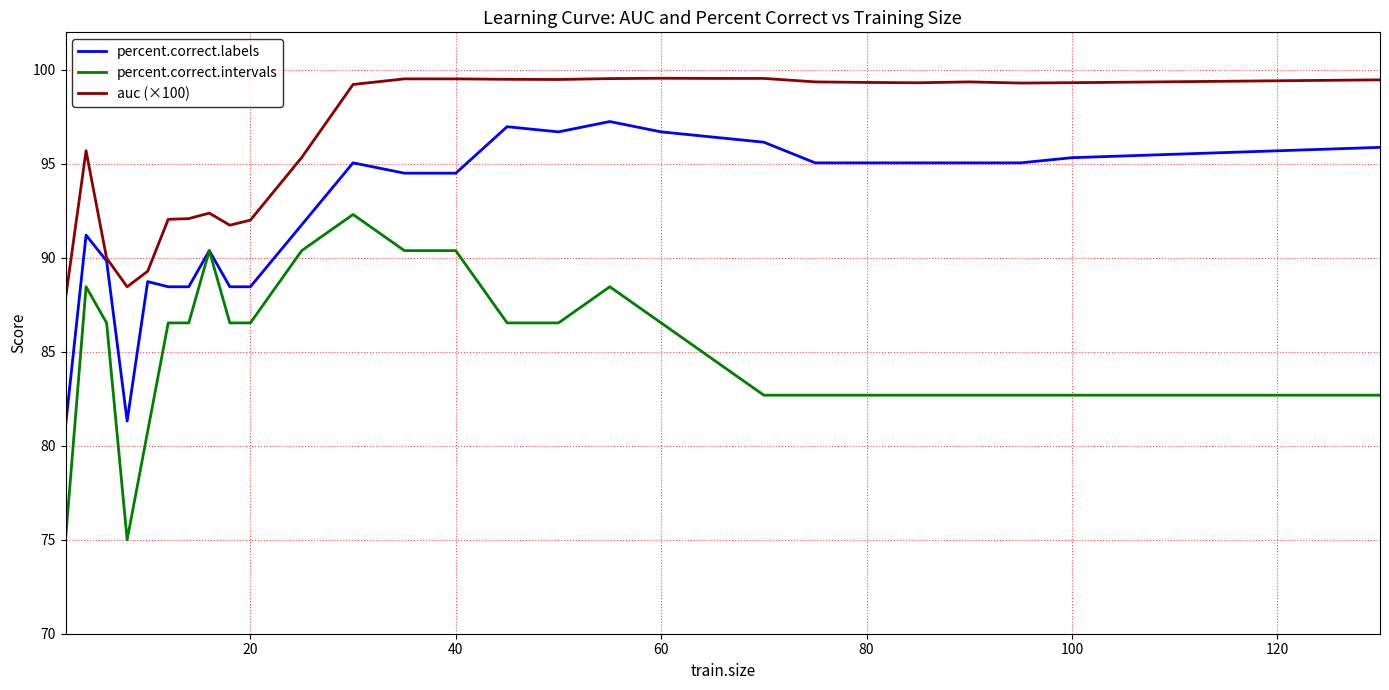

Which series has the largest total across all categories?

auc (×100)